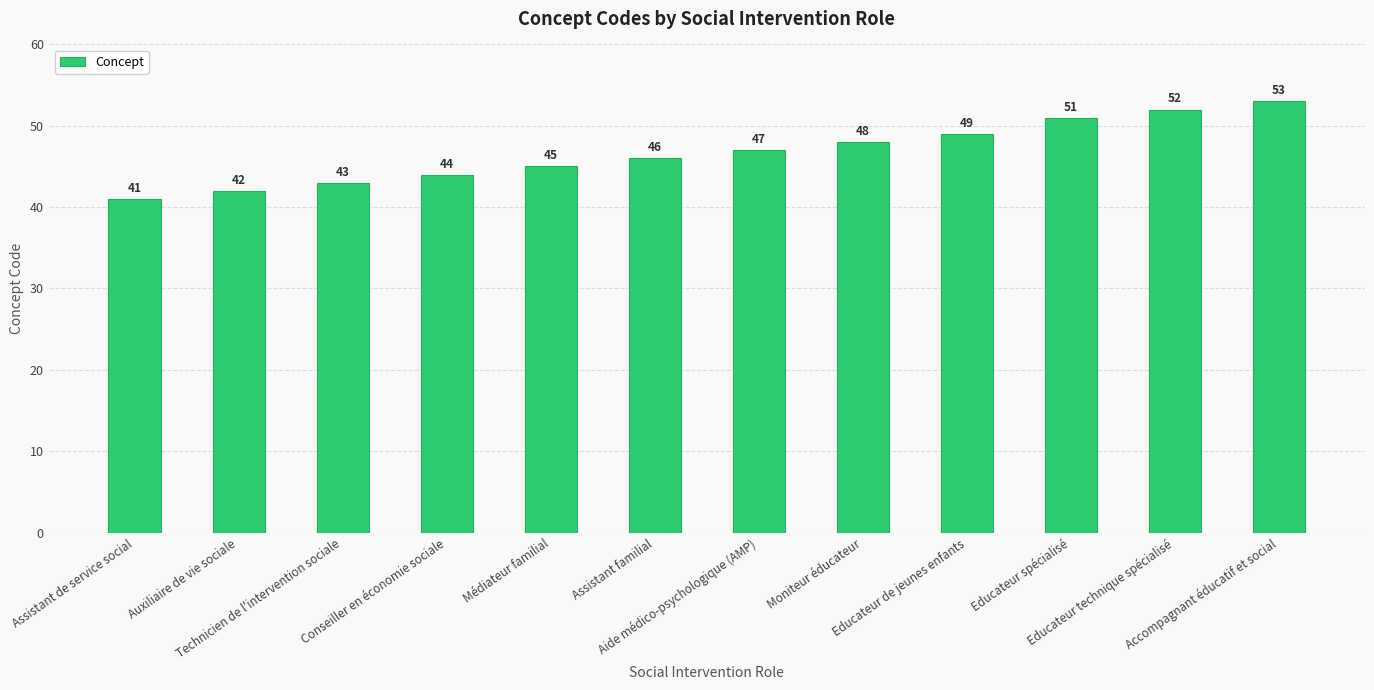

True or false: the data shows 65 at Technicien de l'intervention sociale.

False